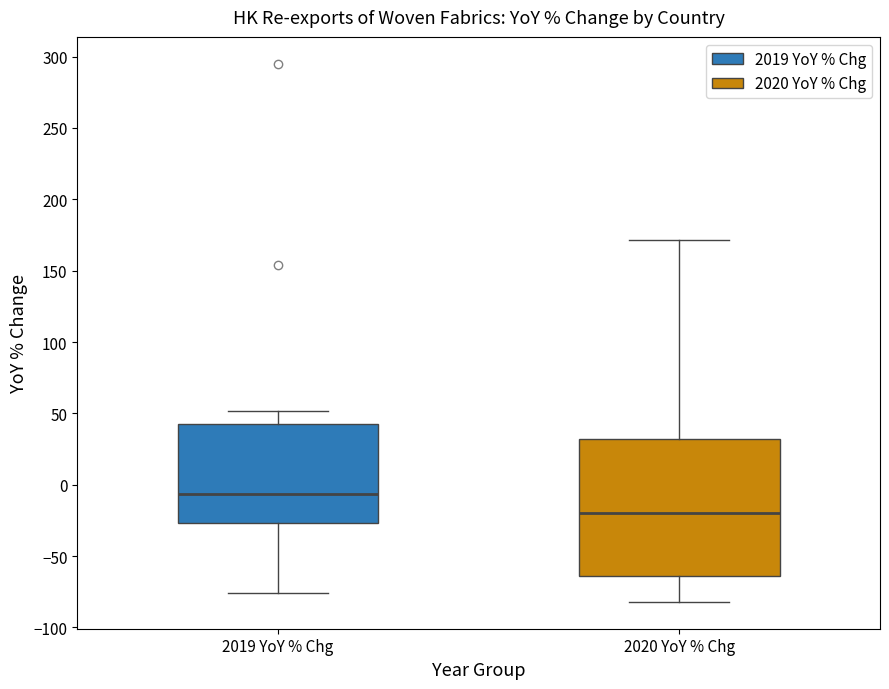

Reading left to right, read every box against the y-axis: the position of its median line, the range the box covers, and the ends of its whiskers. The values are not printed on the chart, so give them approximately, as read against the axis.

2019 YoY % Chg: median -5, box -25 to 45, whiskers -75 to 50
2020 YoY % Chg: median -20, box -65 to 30, whiskers -80 to 170